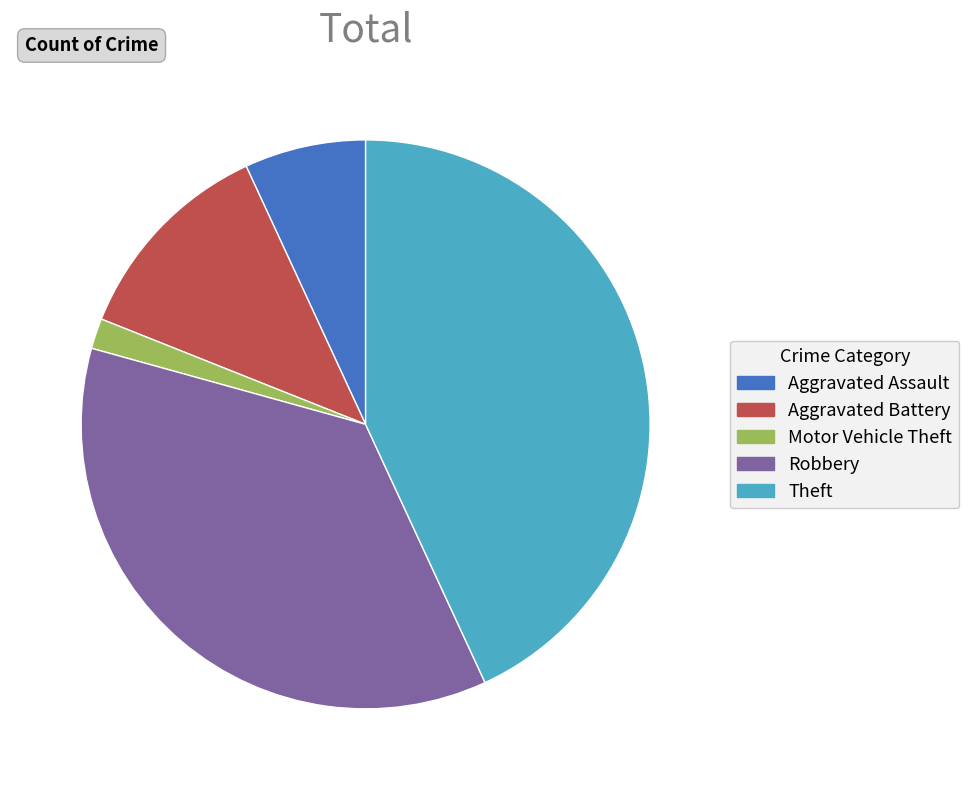

What is the smallest slice in the pie chart?

Motor Vehicle Theft